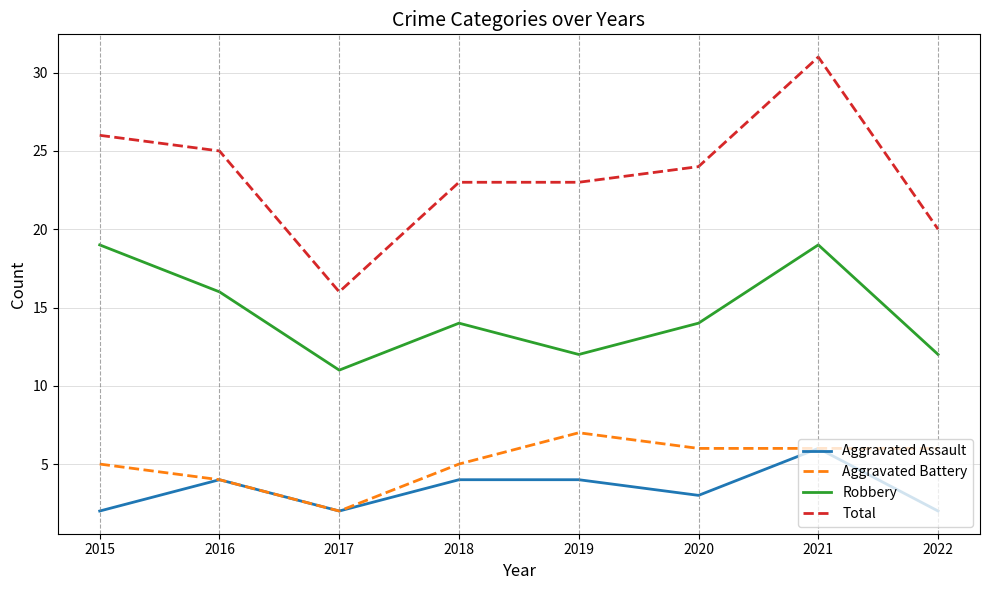

What is the average value of the Total series?

24